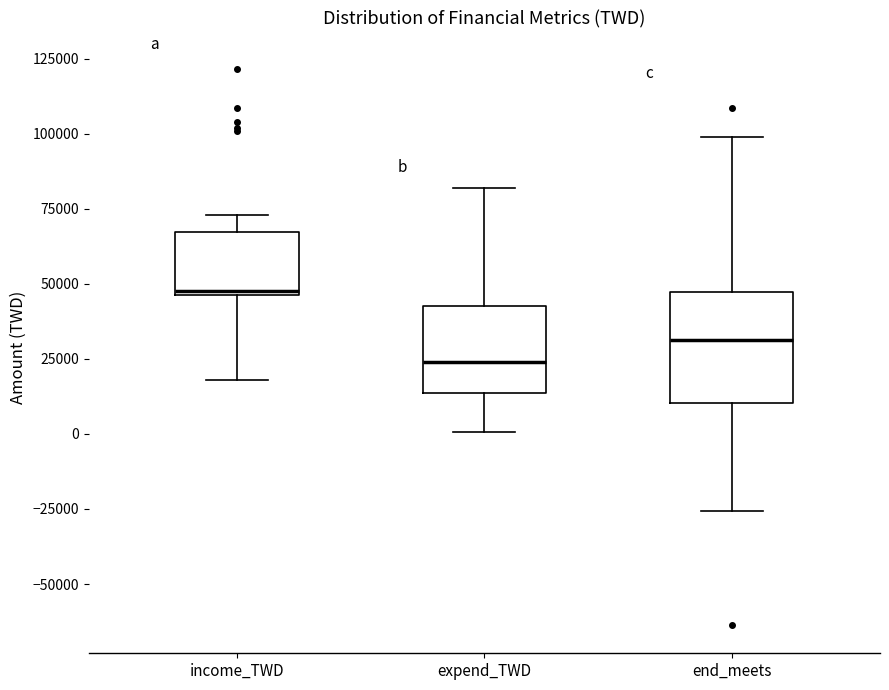

Reading left to right, transcribe this box plot: for each box, give where its median line is, the range the box spans, and where its two whiskers end, as read against the y-axis. The values are not printed on the chart, so give them approximately, as read against the axis.

income_TWD: median 50000, box 45000 to 65000, whiskers 20000 to 75000
expend_TWD: median 25000, box 15000 to 45000, whiskers 0 to 80000
end_meets: median 30000, box 10000 to 45000, whiskers -25000 to 100000